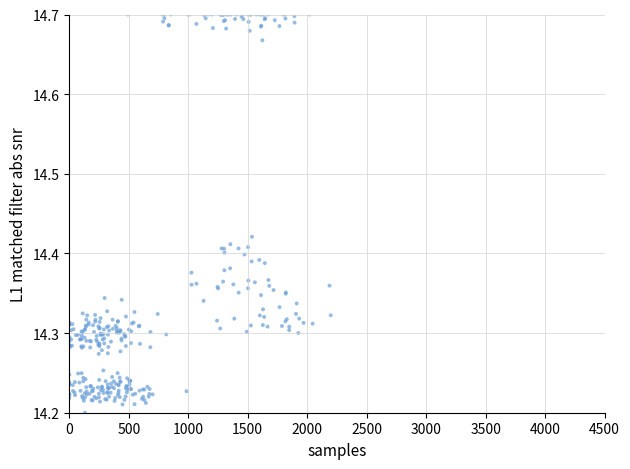

What is the range of X values (max minus min)?

2197.8